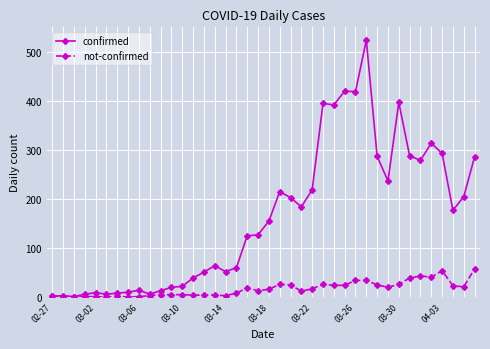

List the series in order of their overall mean, lowest first.

not-confirmed, confirmed